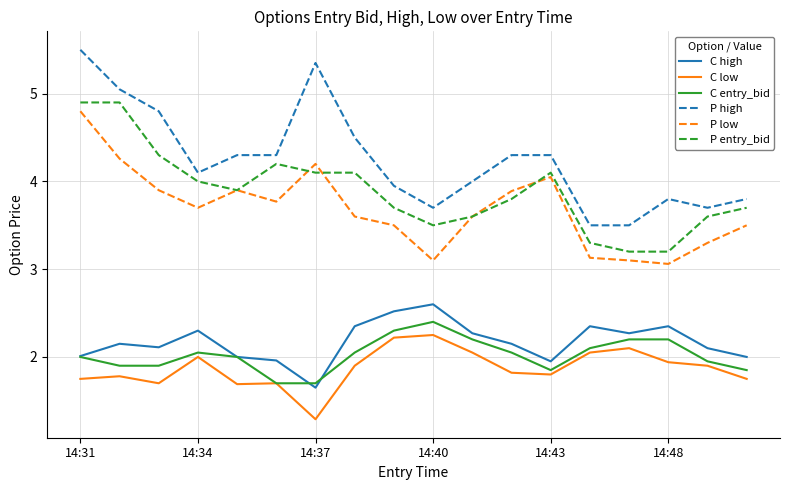

Which series has the widest spread of values?

P high